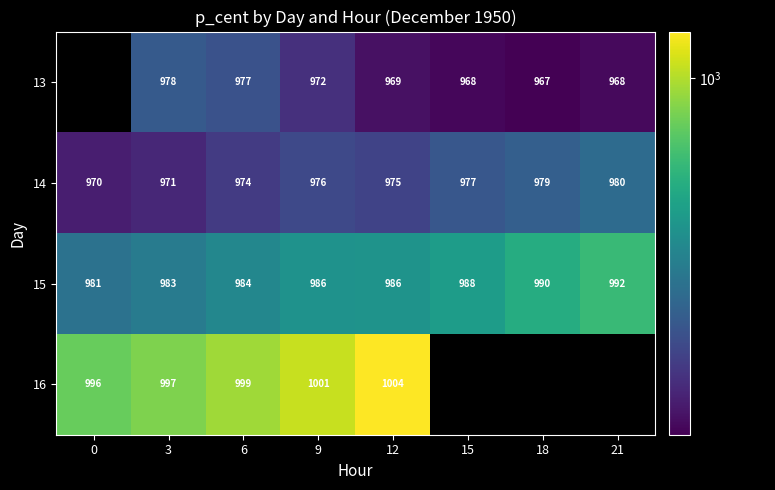

At which label does 14 first exceed 975?

9